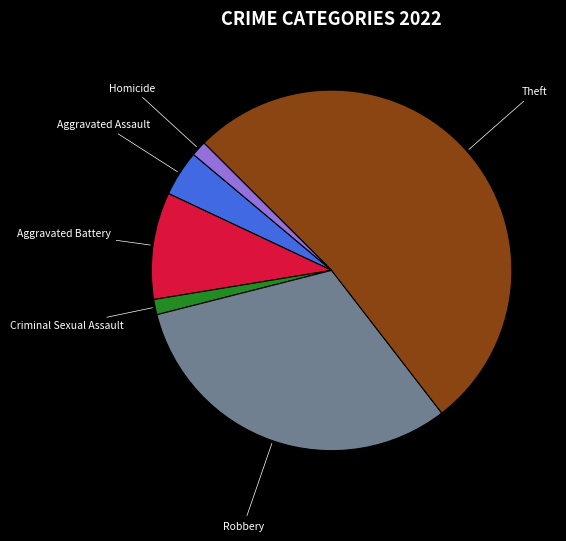

Is there any slice that represents more than half of the pie?

Yes